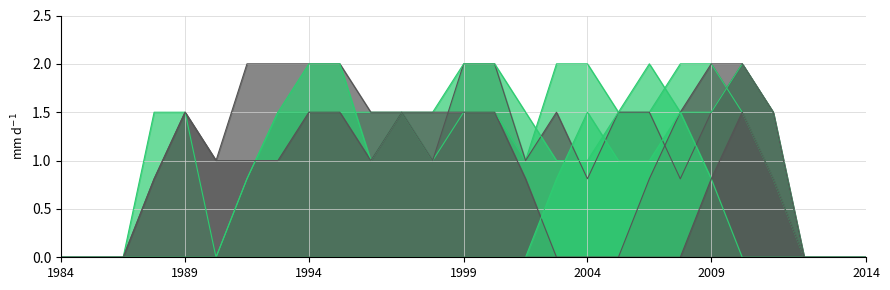

How many values in the col_16 series are below 1?

12